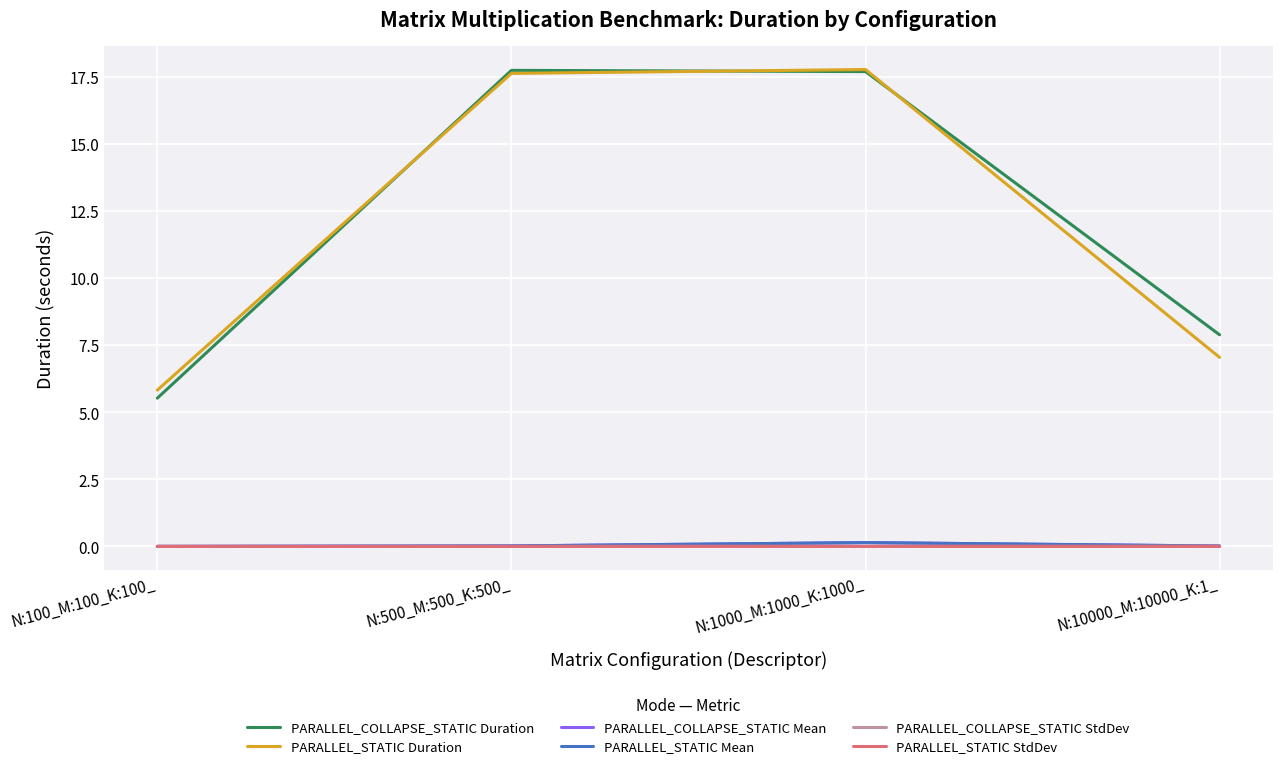

Which series changed the most between N:100_M:100_K:100_ and N:500_M:500_K:500_?

PARALLEL_COLLAPSE_STATIC Duration